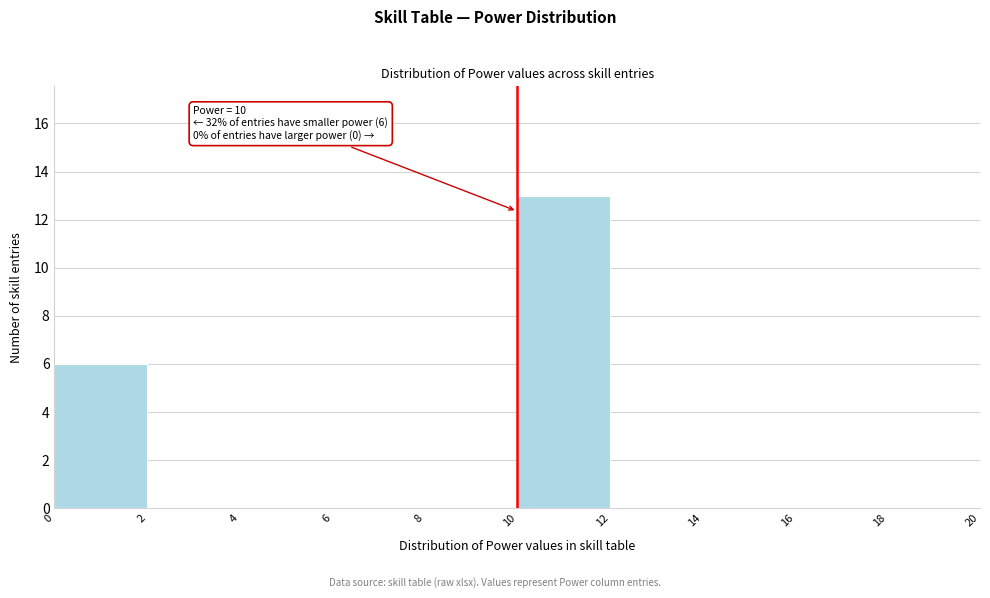

Which range on the x-axis has the tallest bar?

10 to 12